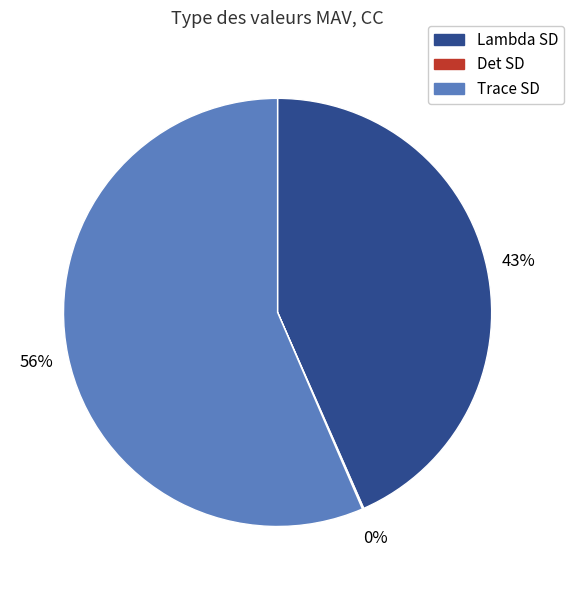

Combined, do Trace SD and Lambda SD account for over 50%?

Yes